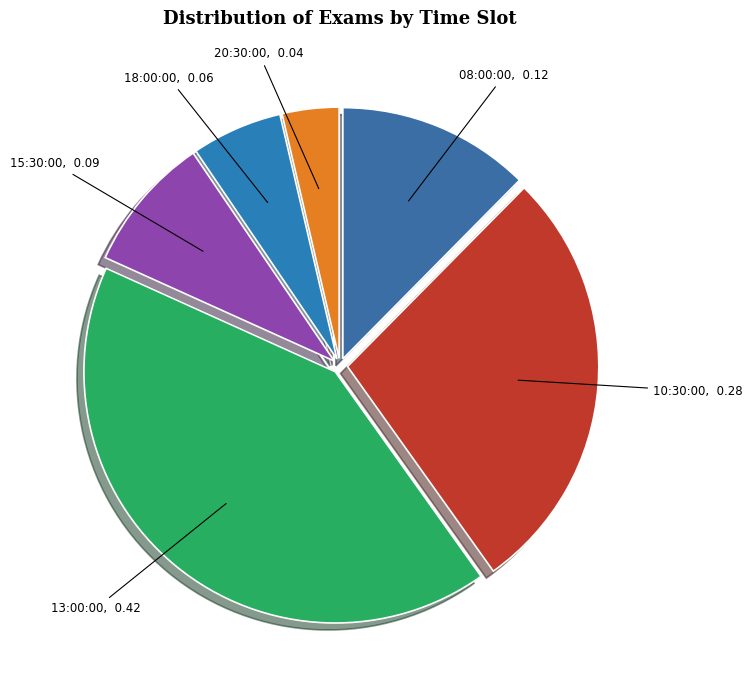

Rank the categories by value from highest to lowest.

13:00:00, 10:30:00, 08:00:00, 15:30:00, 18:00:00, 20:30:00